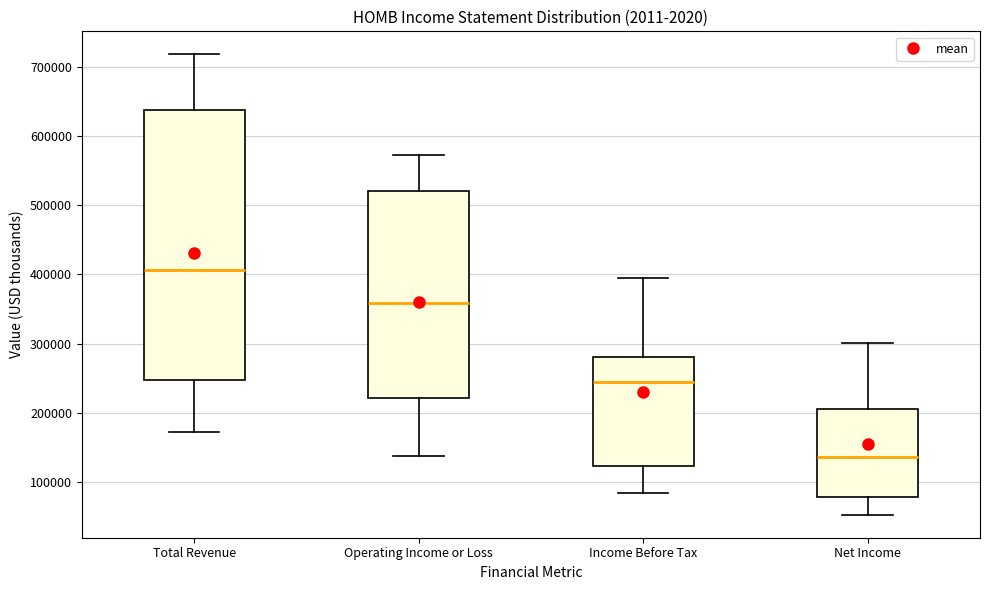

Which box is the tallest, from its lower edge to its upper edge?

Total Revenue